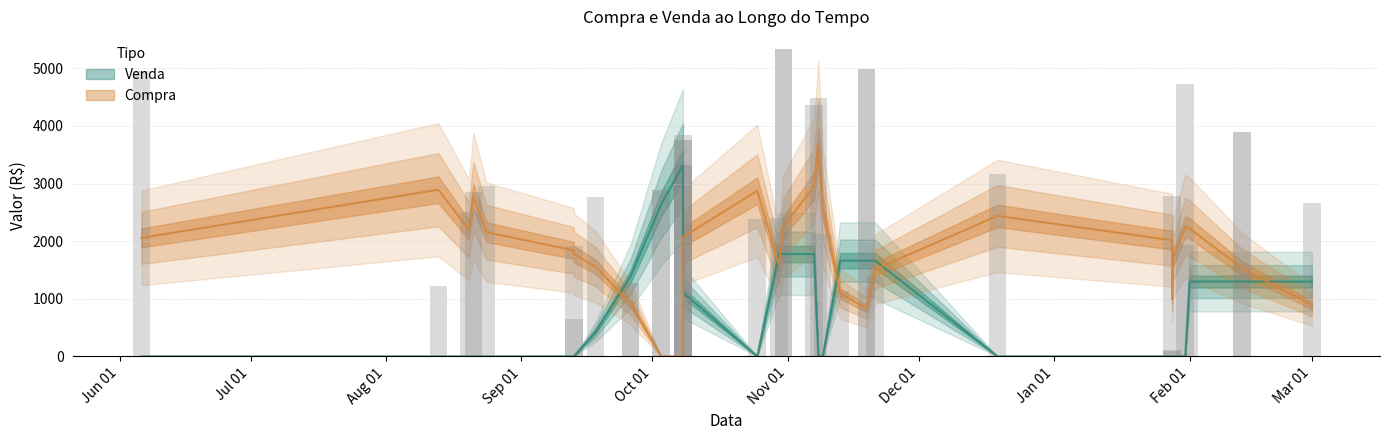

Reading left to right, what are all the values shown in this chart?

Venda: 2881.8	0.0	3752.7	0.0	3318.5	0.0	0.0	0.0	0.0	0.0	0.0	0.0	4984.4	0.0	0.0	0.0	0.0	0.0	0.0	1279.4	0.0	5327.6	0.0	0.0	0.0	0.0	0.0	0.0	3894.0	0.0
Compra: 0.0	4359.9	0.0	3835.6	0.0	4490.4	2126.0	1218.4	1910.4	651.8	1138.2	2757.8	0.0	3163.3	2507.1	2858.0	1371.8	2958.3	2380.7	0.0	2406.8	0.0	4952.6	1925.4	4731.9	2780.4	105.7	101.4	0.0	2667.5